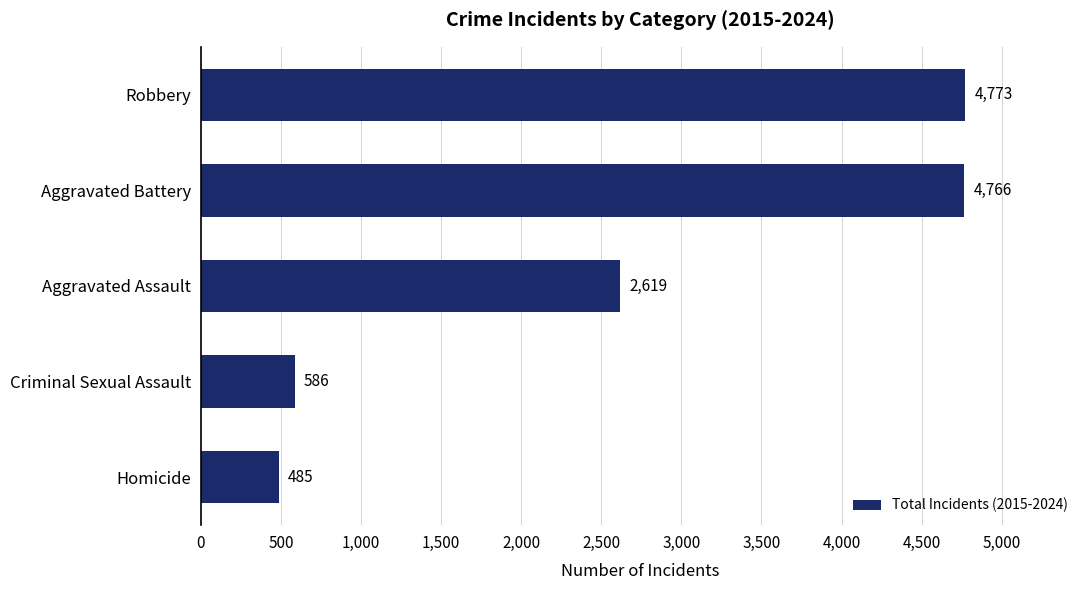

What is the difference between the maximum and minimum values?

4288